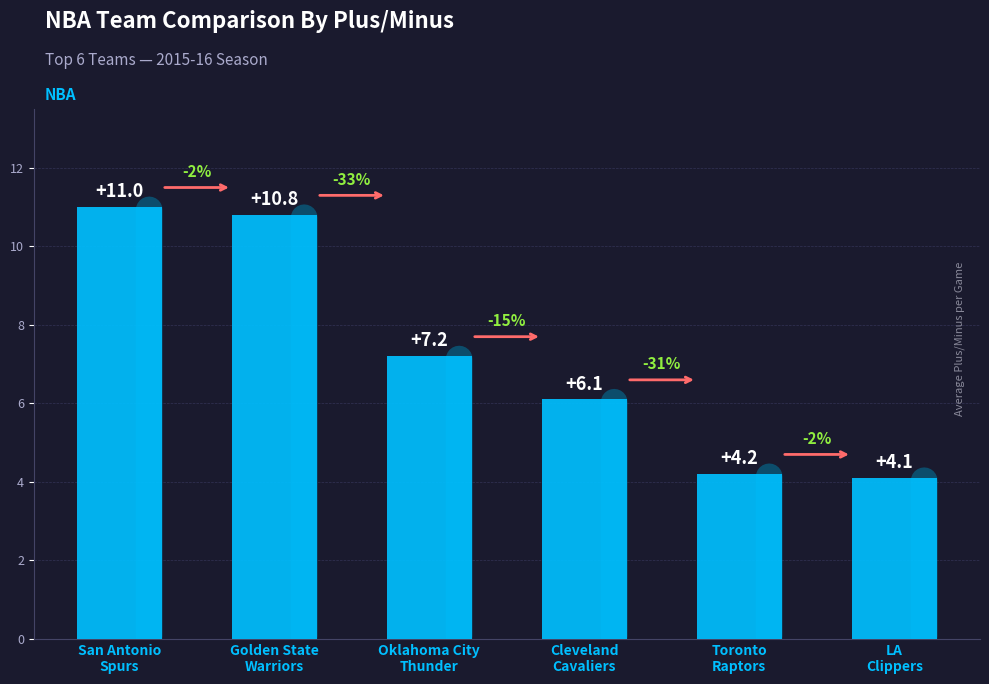

How many data points are above 7?

3